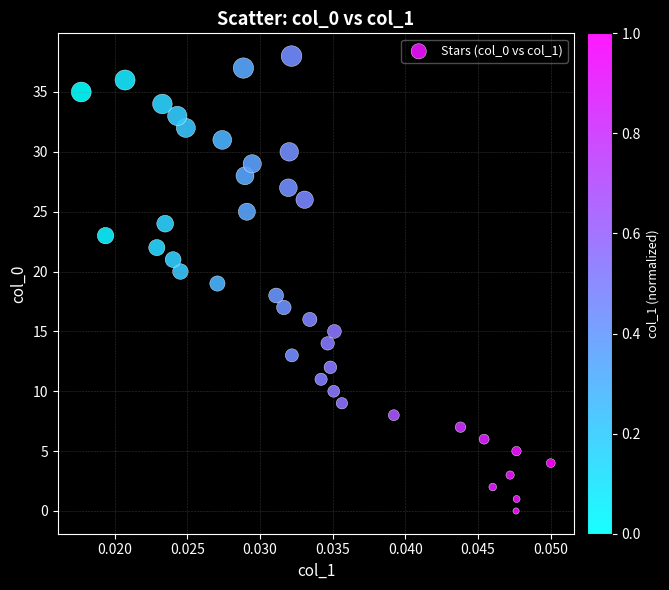

What is the range of Y values (max minus min)?

38